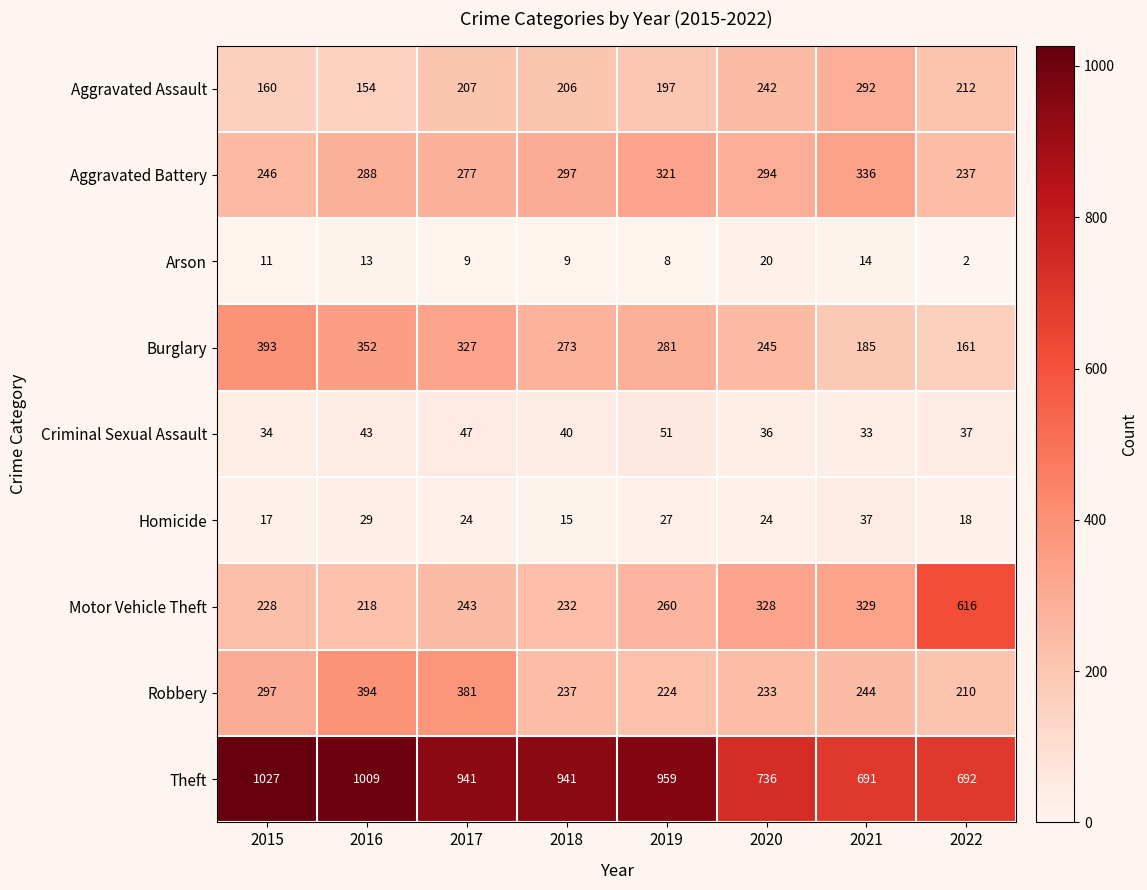

What is the smallest value displayed?

2